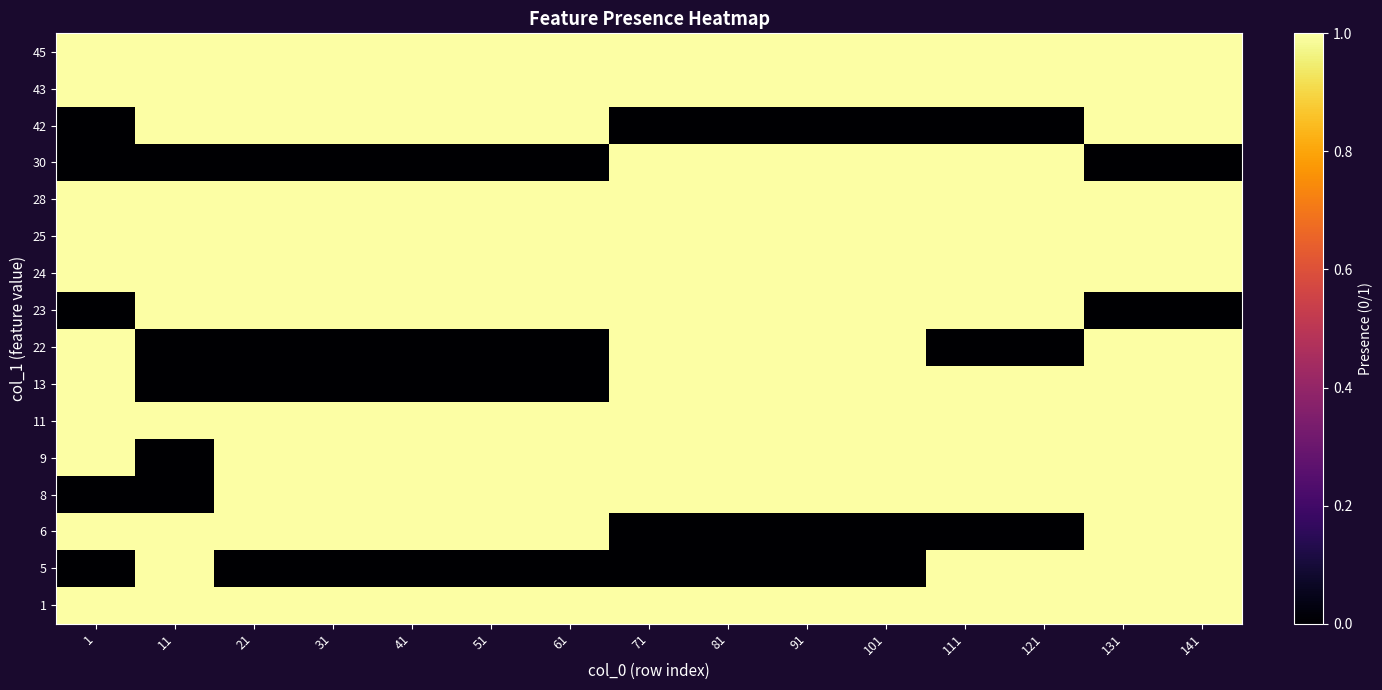

At which category does the chart reach its peak across all series?

1